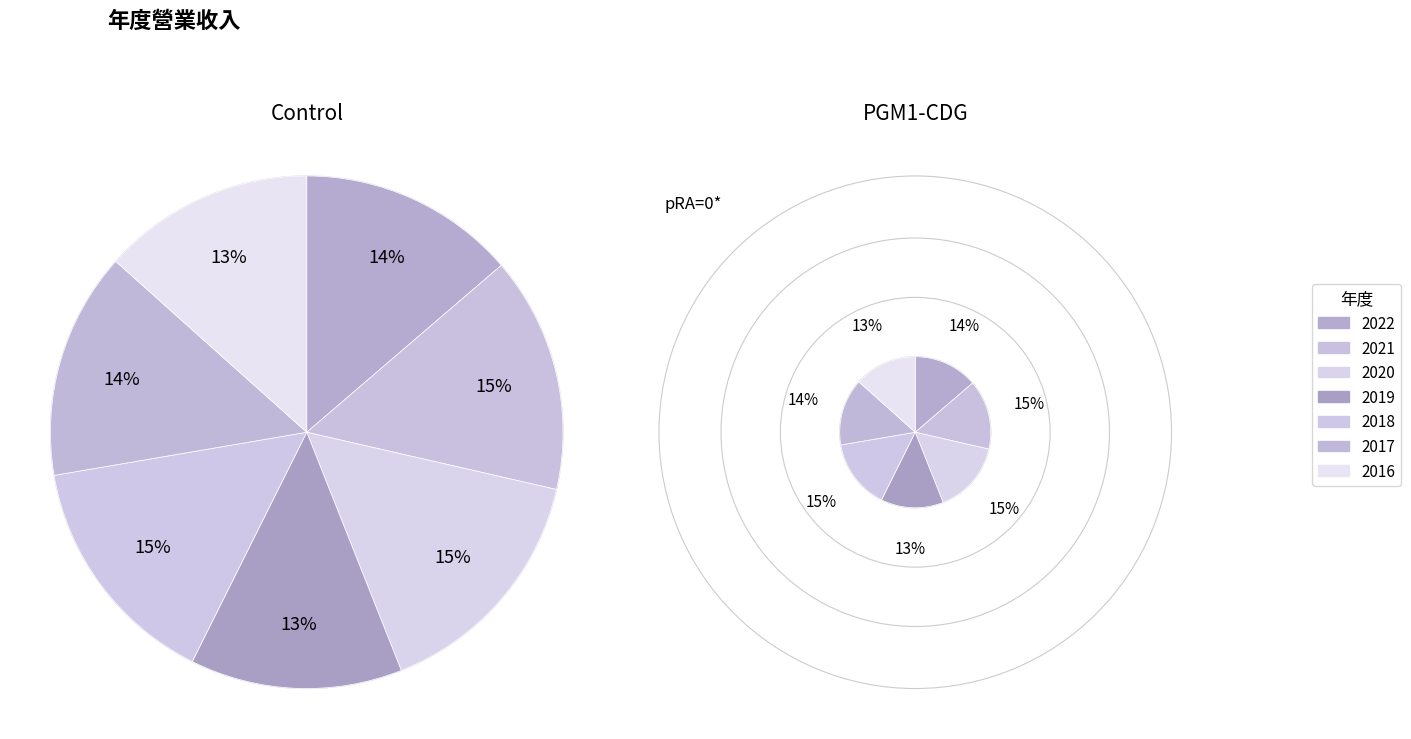

Do 2017 and 2021 together represent more than half of the pie?

No